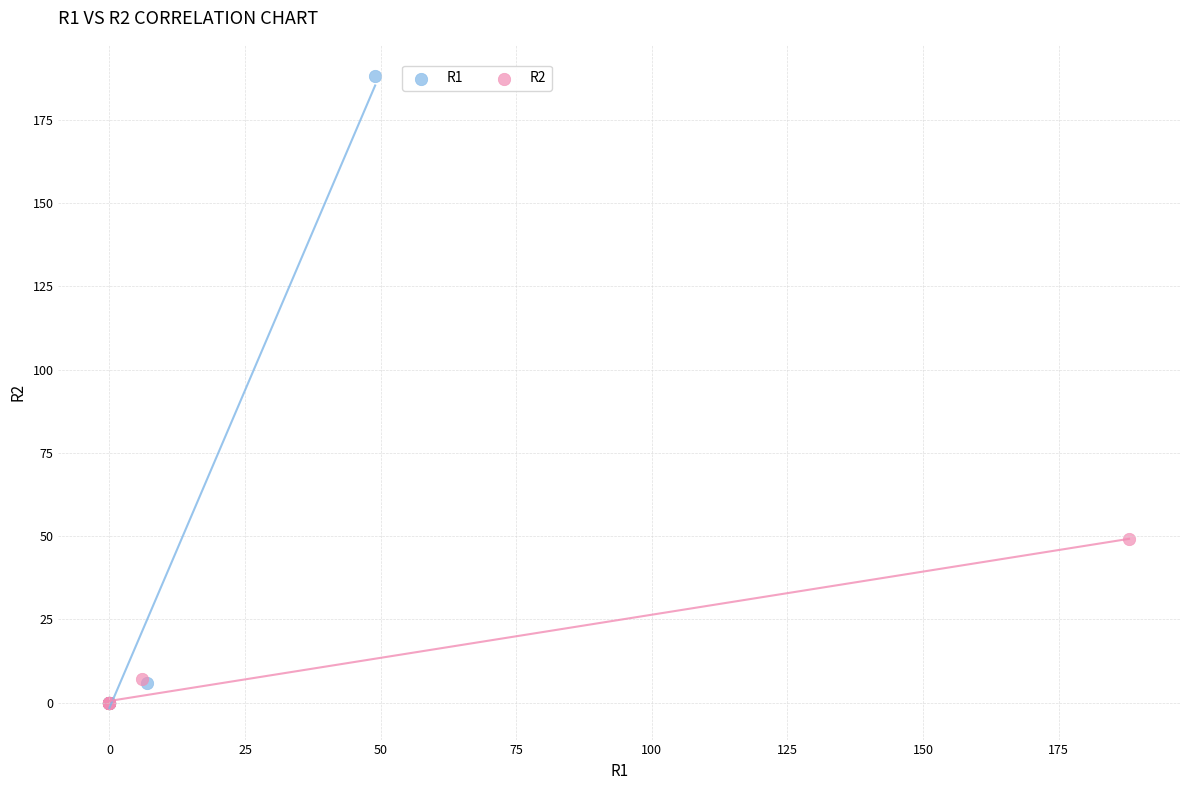

Which series reaches the maximum Y coordinate?

R1